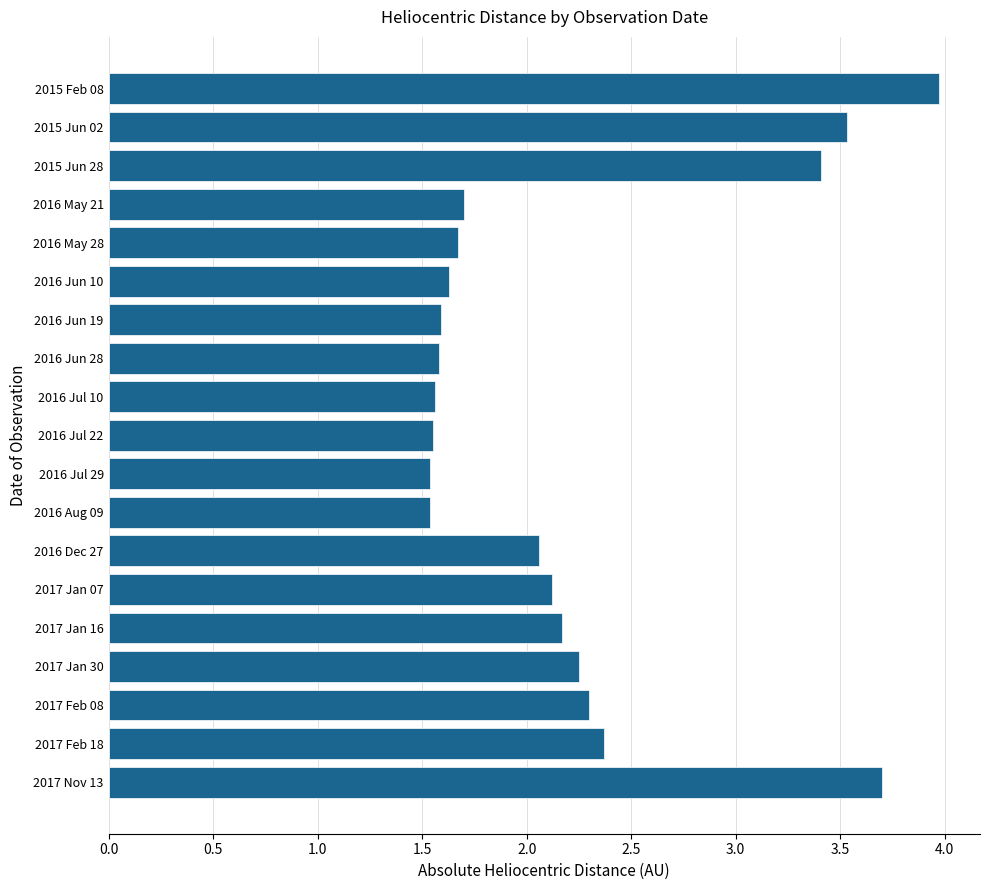

What is the minimum value shown in the chart?

1.5